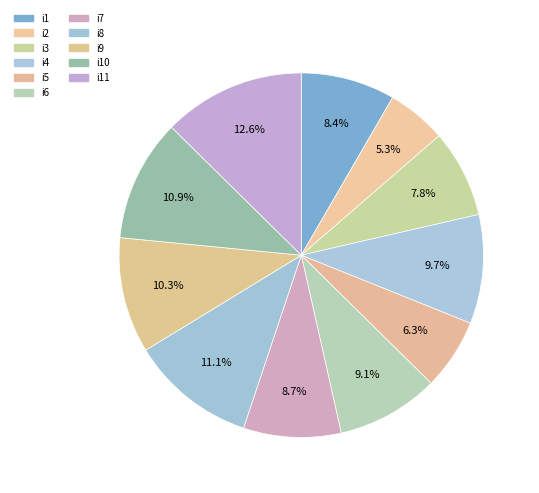

Do i6 and i1 together represent more than half of the pie?

No